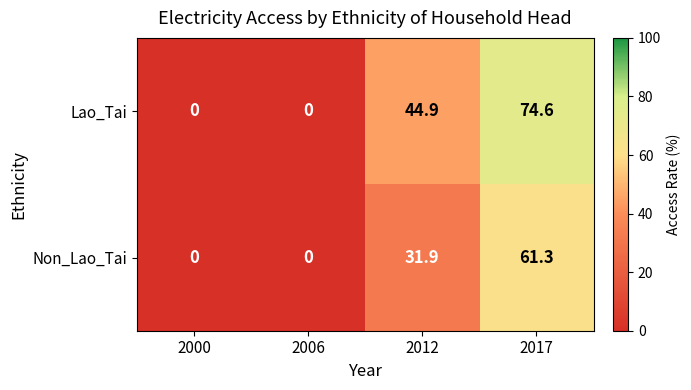

Rank the series by their maximum value, from highest to lowest.

Lao_Tai, Non_Lao_Tai